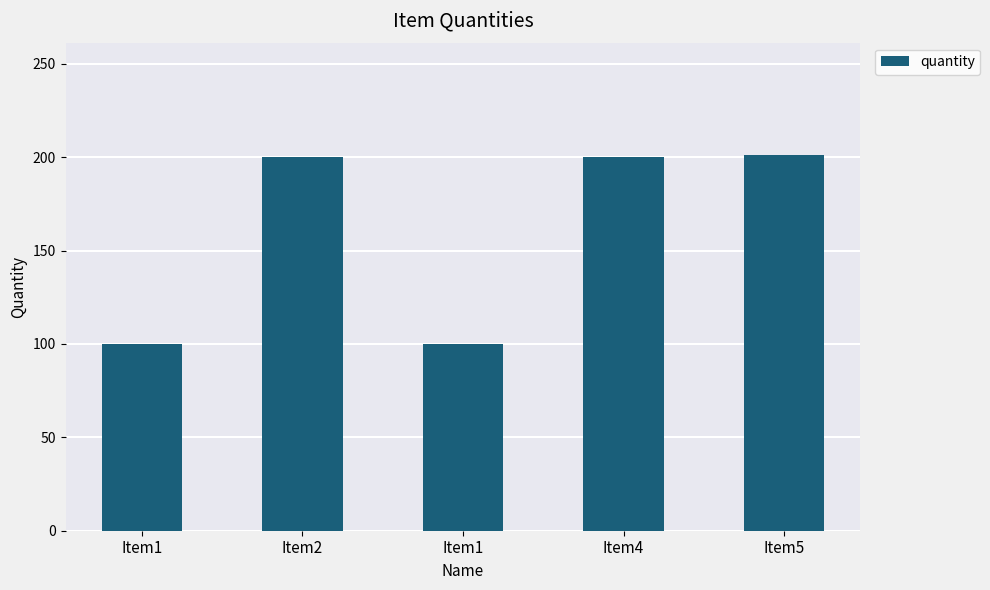

Reading left to right, list all the values displayed in this chart.

Item1=100	Item2=200	Item1=100	Item4=200	Item5=201